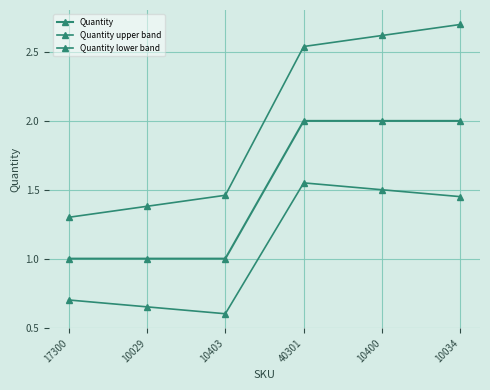

What is the approximate value of Quantity lower band at 10403?

0.6